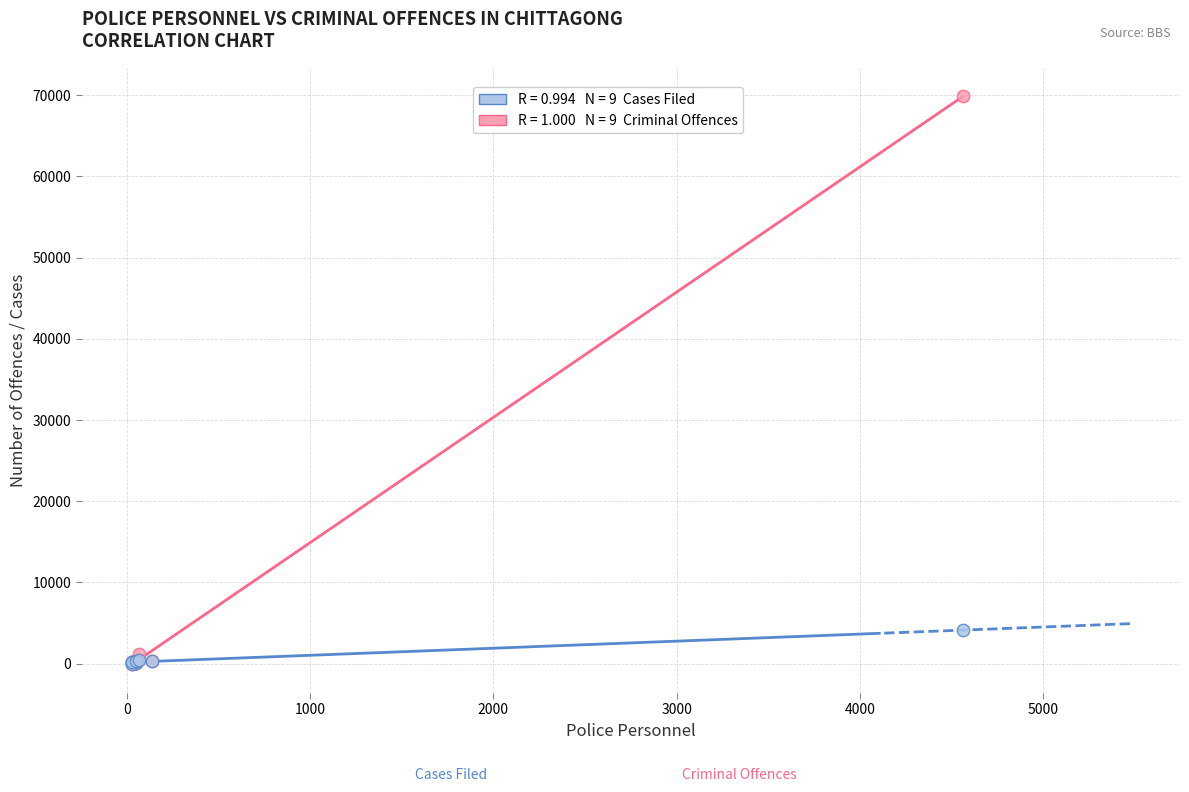

Across all series, what Y value is closest to 34939?

4126